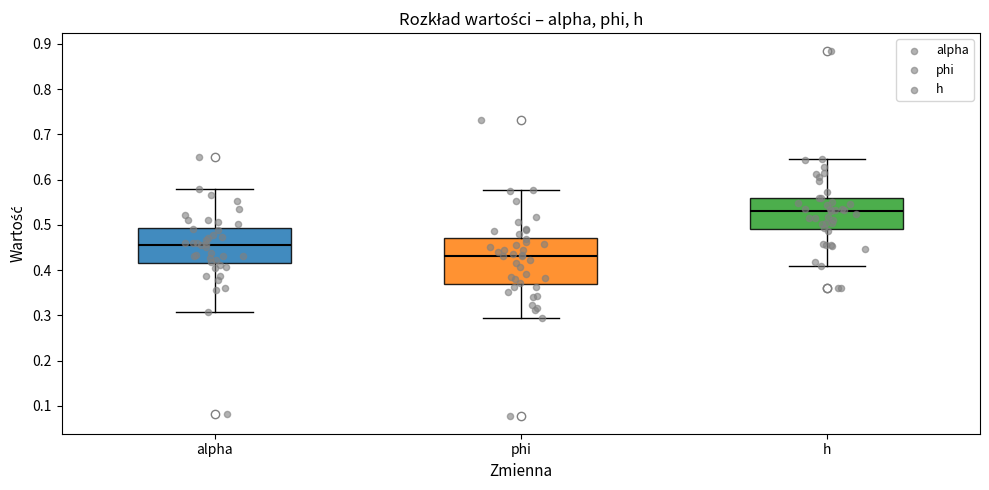

Which box is the tallest, from its lower edge to its upper edge?

phi